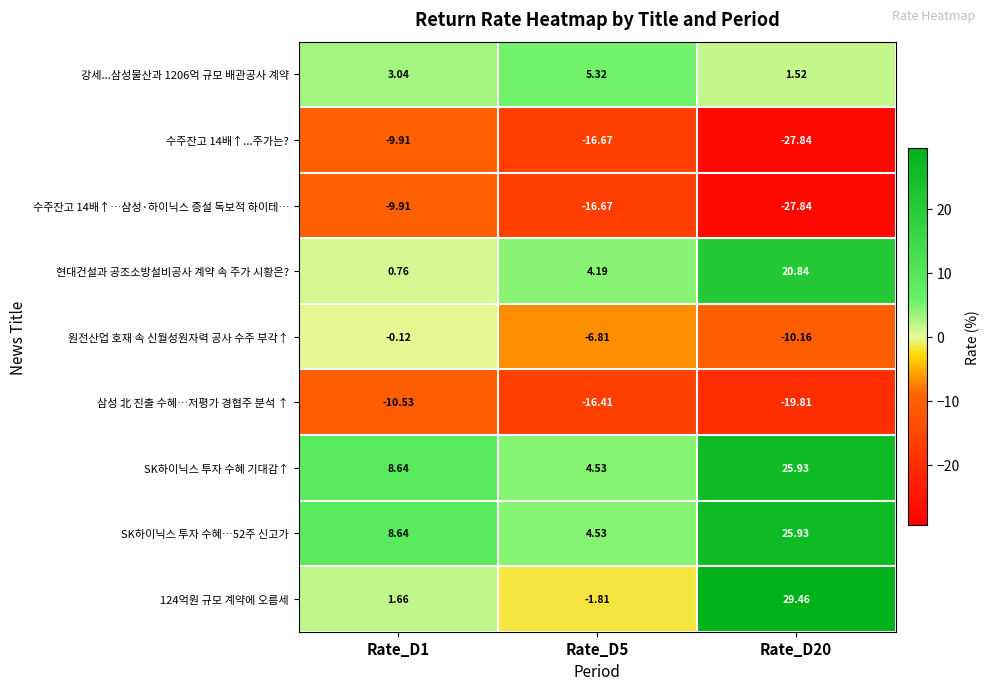

Is the value of 강세...삼성물산과 1206억 규모 배관공사 계약 at Rate_D1 greater than the value of 124억원 규모 계약에 오름세 at Rate_D5?

Yes